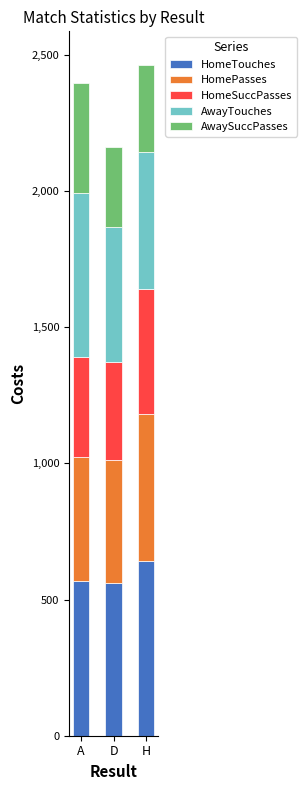

How many data points in HomeTouches are less than 566?

1